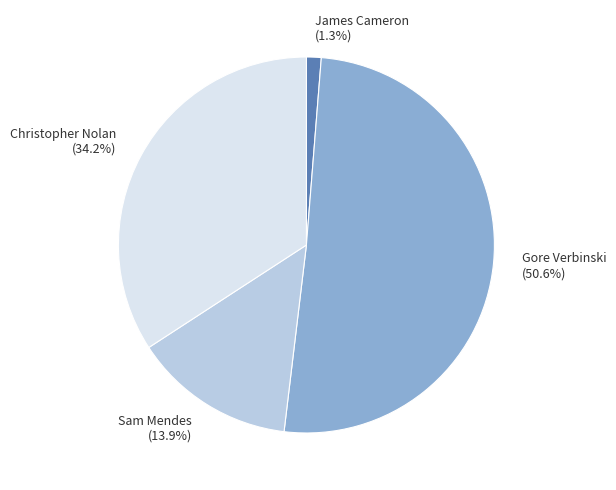

Does Christopher Nolan account for over 50% of the chart?

No